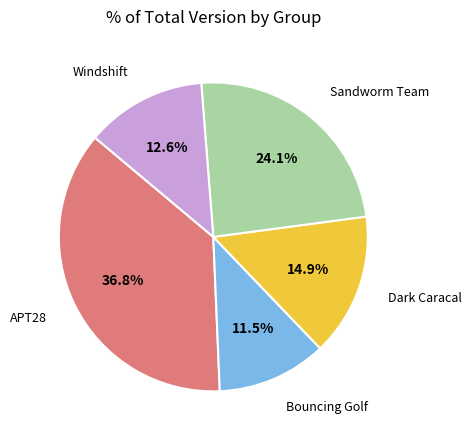

Does any single category account for the majority?

No